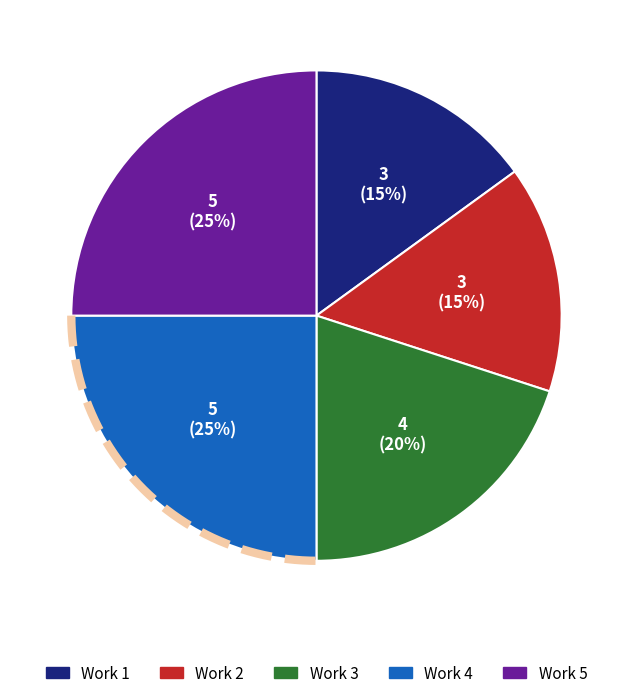

Which slice is the smallest?

Work 1